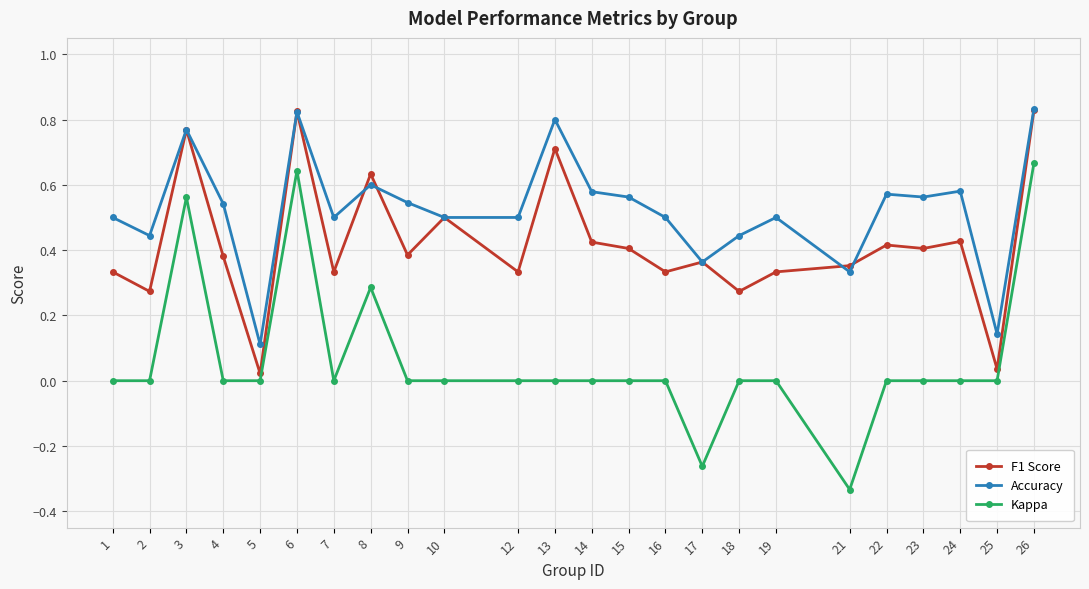

Which label corresponds to the smallest value in the chart?

21